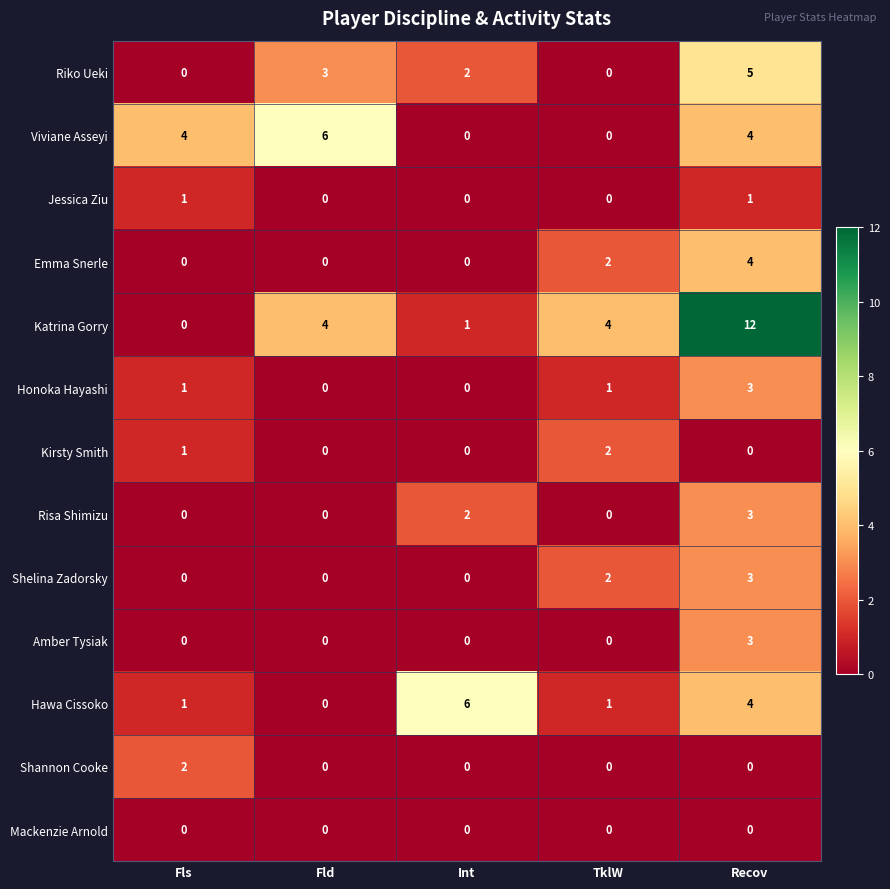

At which label is Hawa Cissoko closest to 3?

Recov